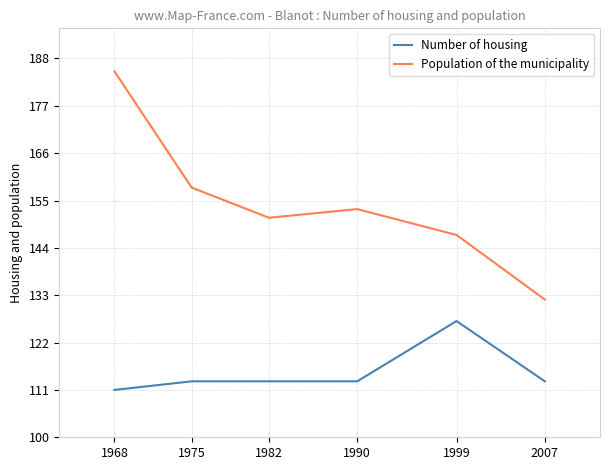

Reading left to right, extract all data points from this chart.

Number of housing: 1968=111	1975=113	1982=113	1990=113	1999=127	2007=113
Population of the municipality: 1968=185	1975=158	1982=151	1990=153	1999=147	2007=132